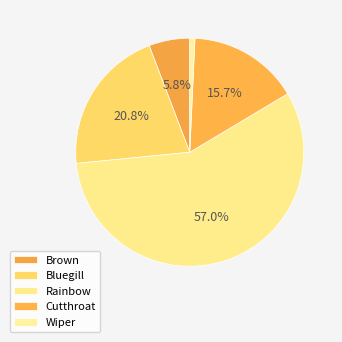

How many segments does this pie chart have?

5